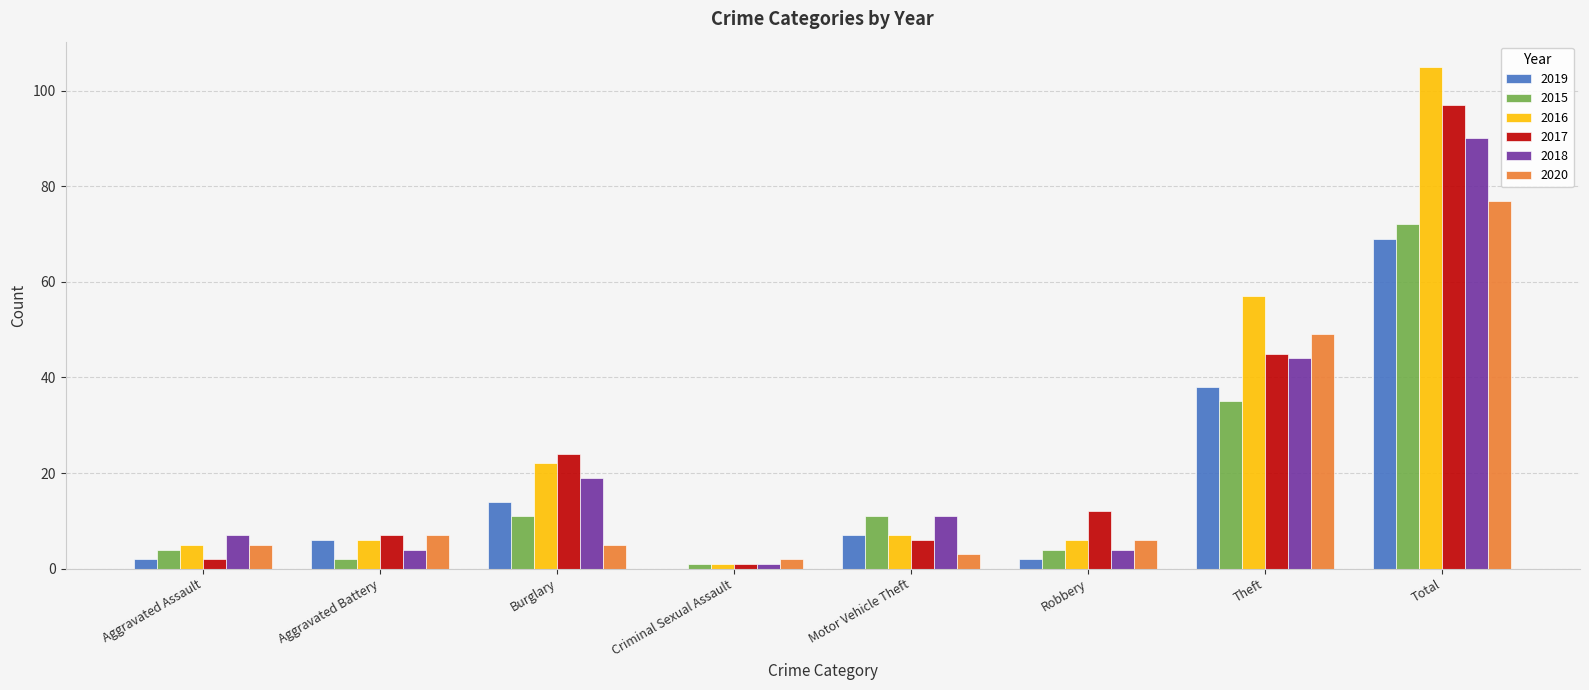

What is the sum of all 2017 values?

194